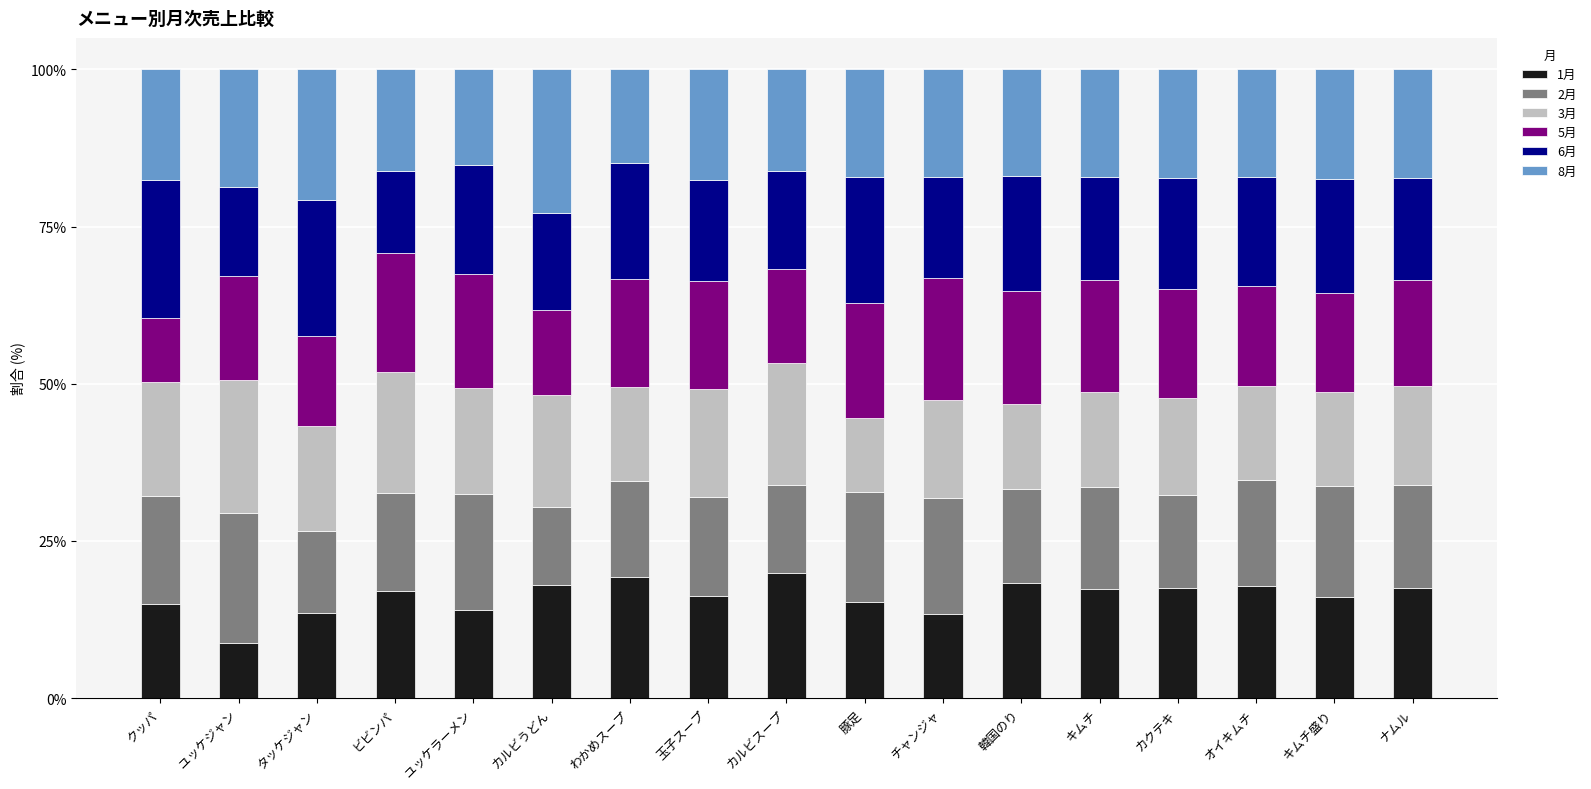

The value of 1月 at クッパ is 24.2. True or false?

False